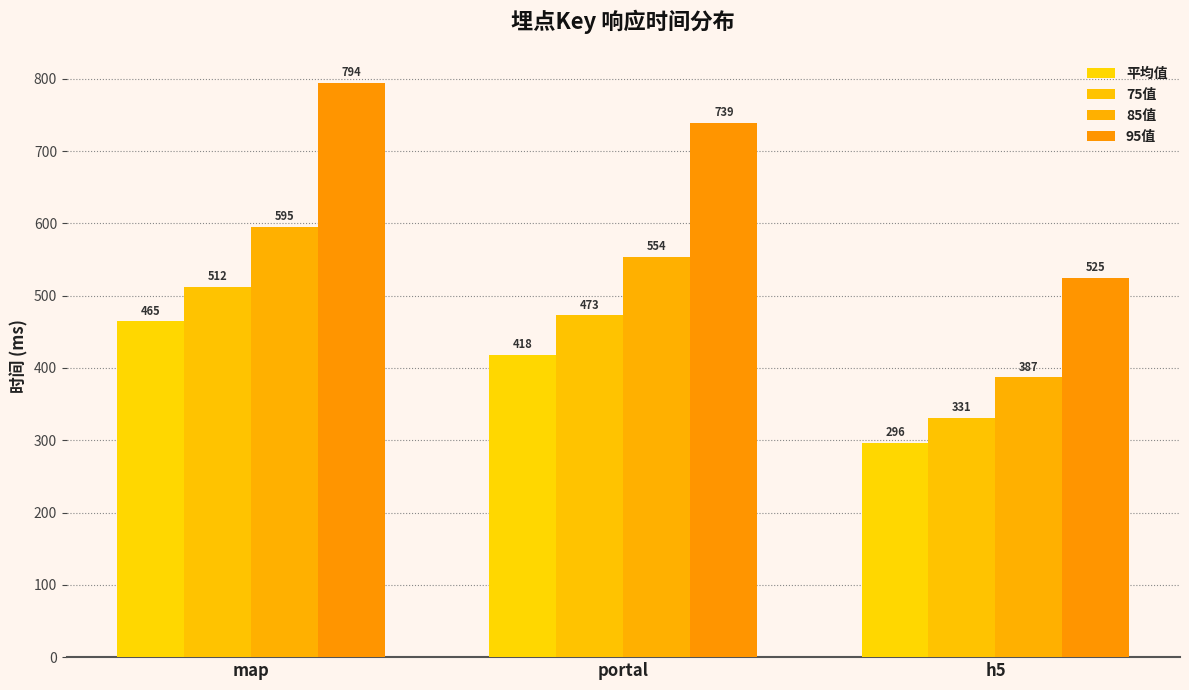

List the series in order of their overall mean, lowest first.

平均值, 75值, 85值, 95值